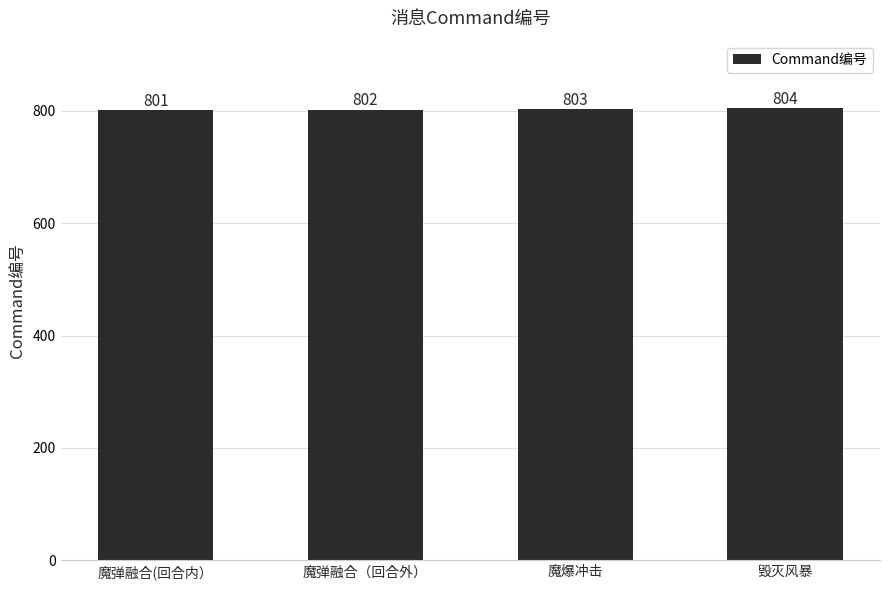

The chart shows a value of 1439 at 魔弹融合(回合内）. True or false?

False